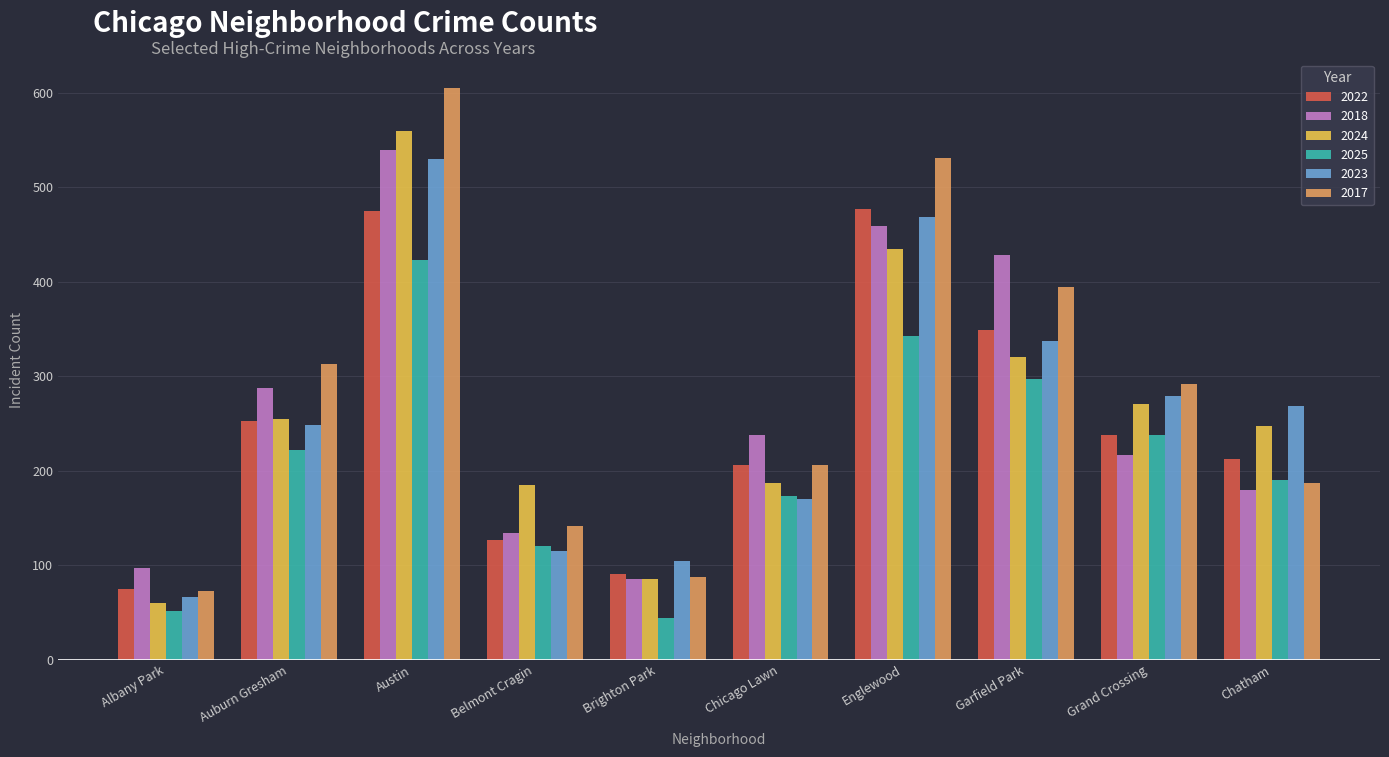

What is the spread (max minus min) of values at Chatham?

89